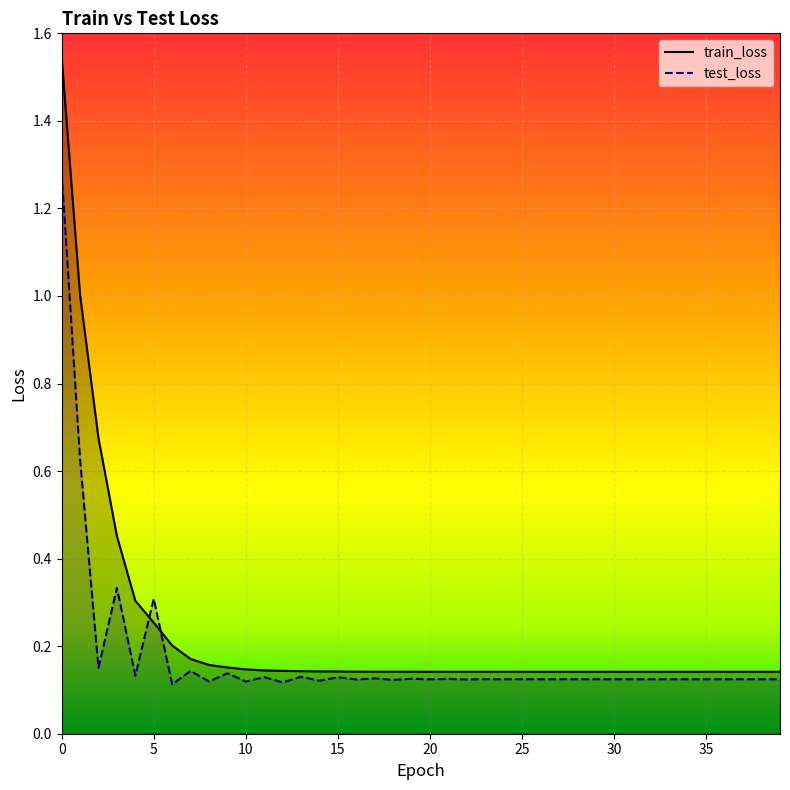

How many distinct data groups are displayed?

2